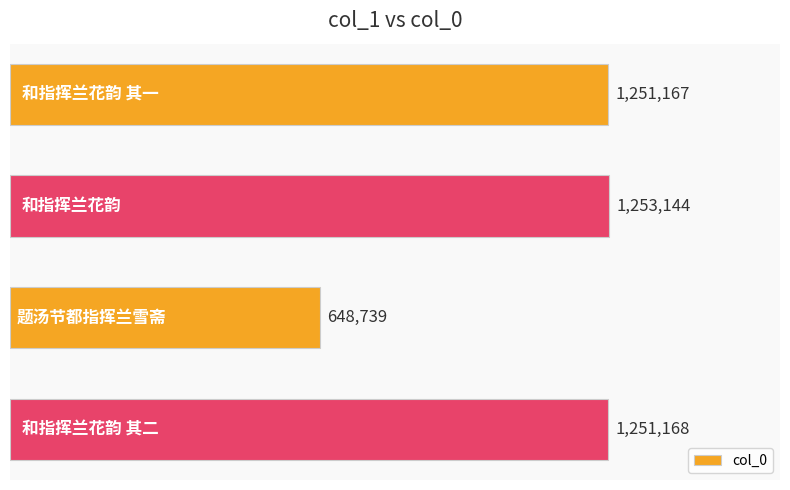

What is the difference between the maximum and minimum values?

604405